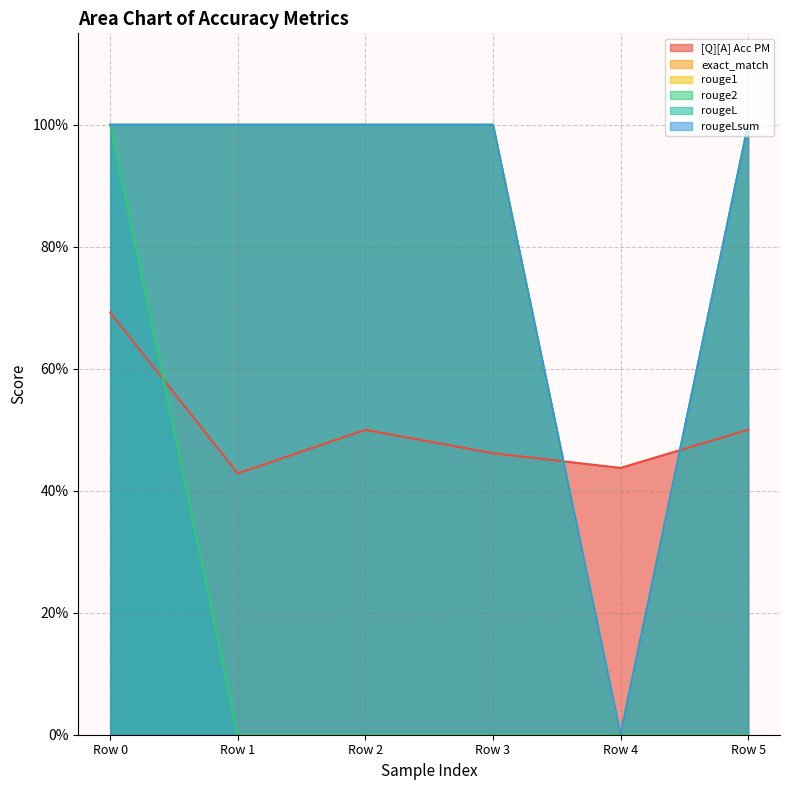

What is the value of the rouge1 point at the 4th from the left?

1.0